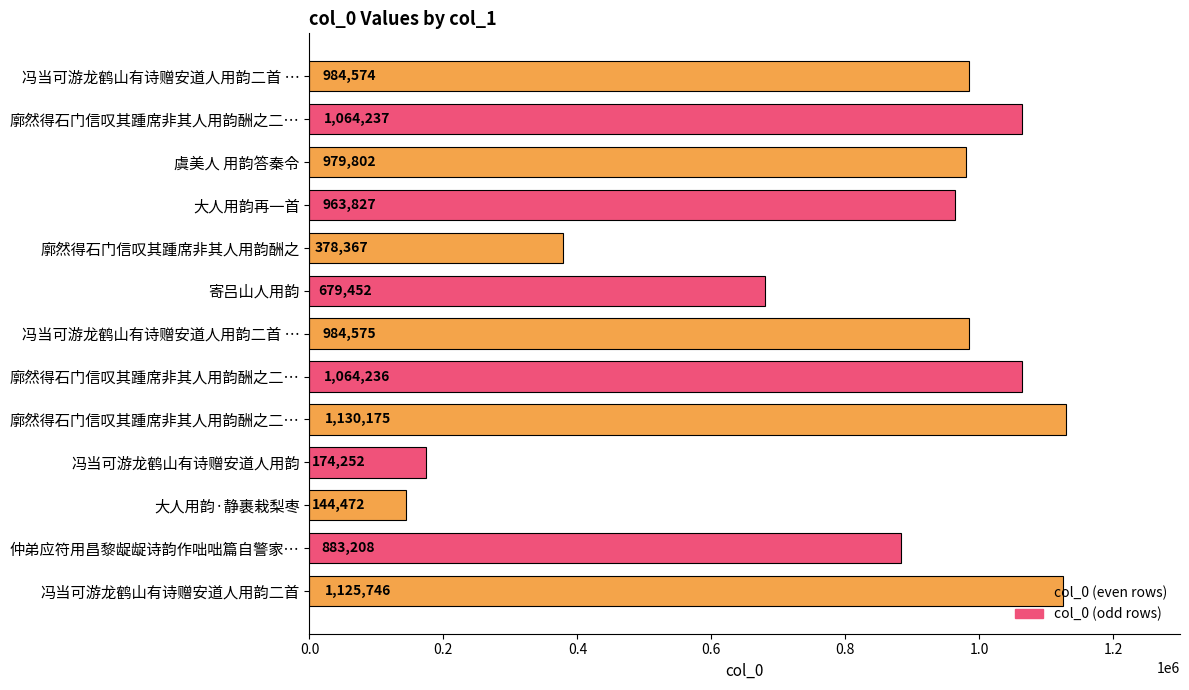

How many bars are there in total?

13